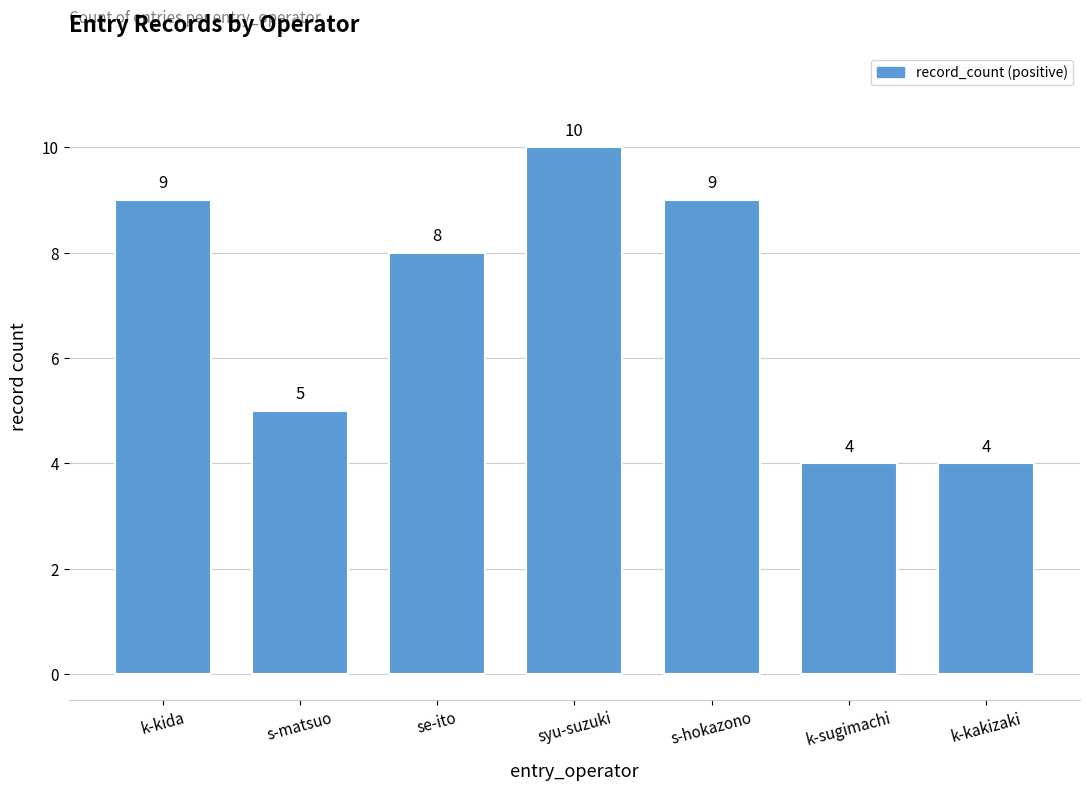

What is the sum of the values at se-ito and s-hokazono?

17